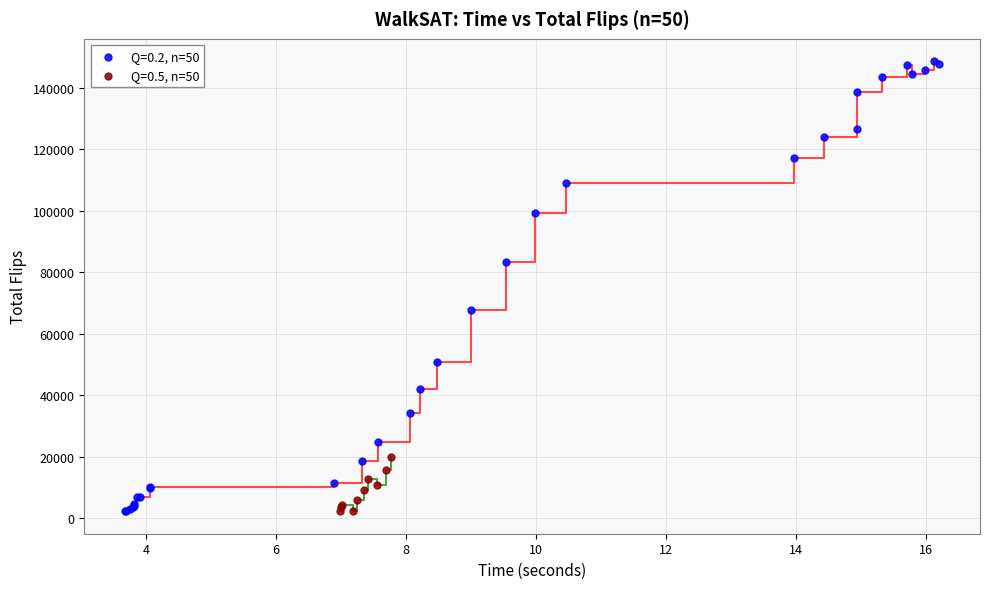

Which series contains the highest Y value?

Q=0.2, n=50